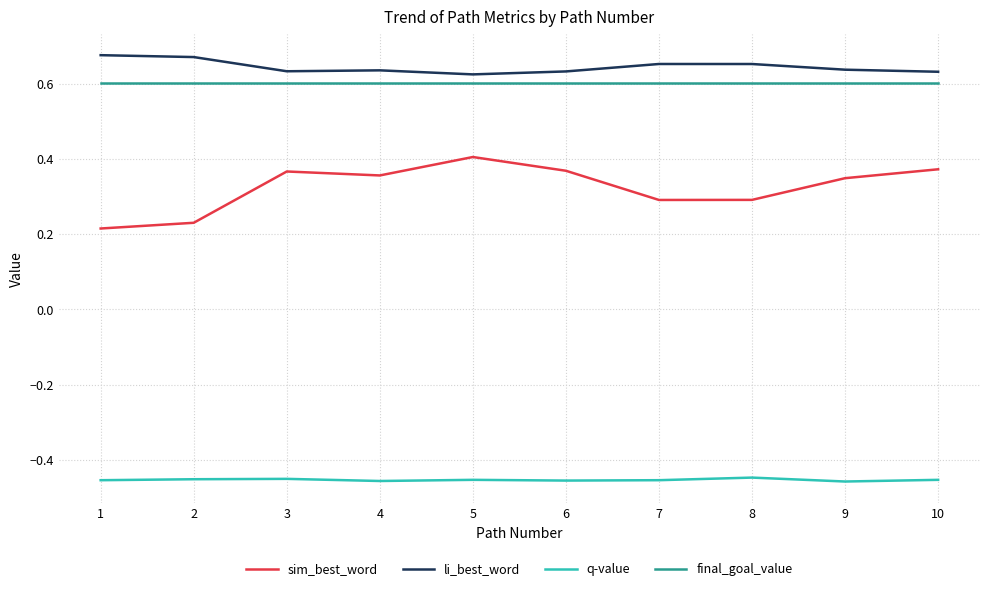

True or false: sim_best_word and li_best_word cross at least once.

False